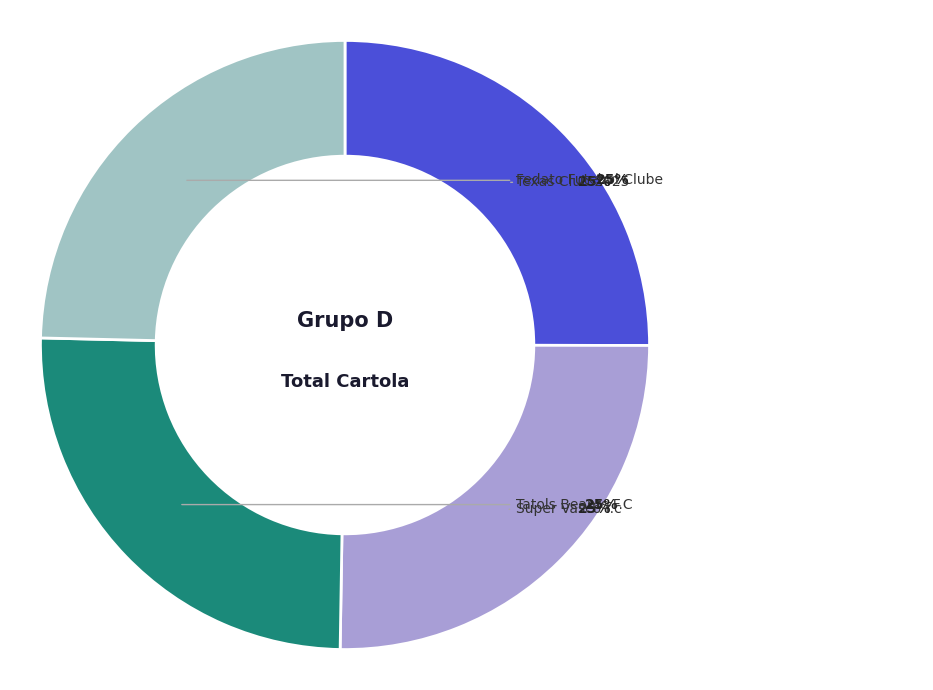

Is there any slice that represents more than half of the pie?

No